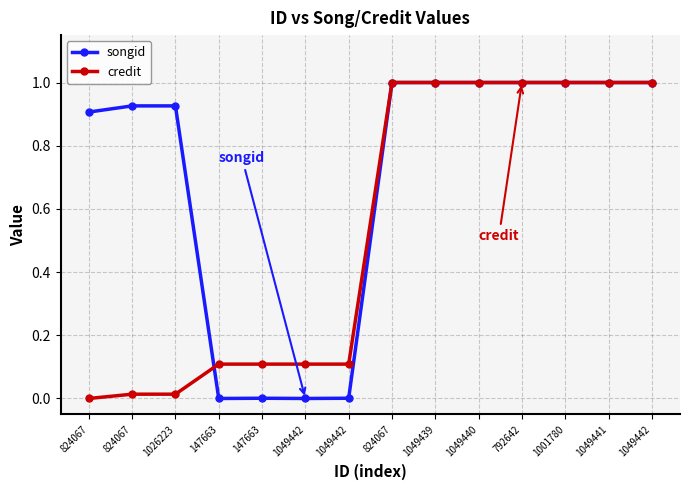

What are all the series names shown in the legend?

songid, credit